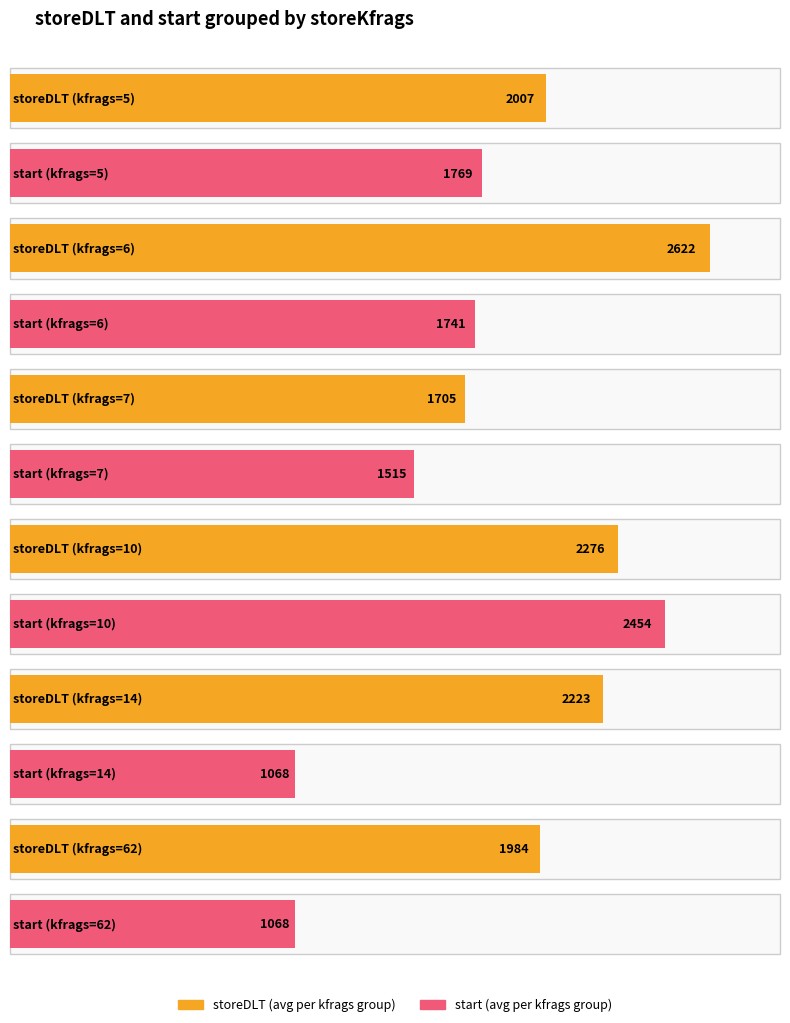

Rank the series by their average value, from lowest to highest.

start, storeDLT